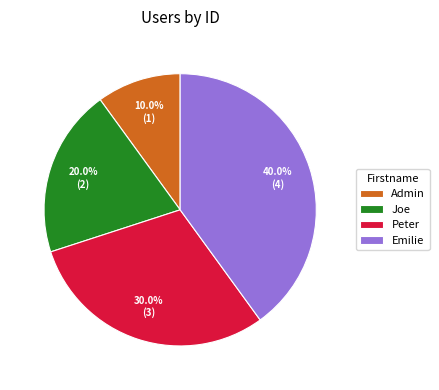

To the nearest percent, what is the average slice percentage?

25%